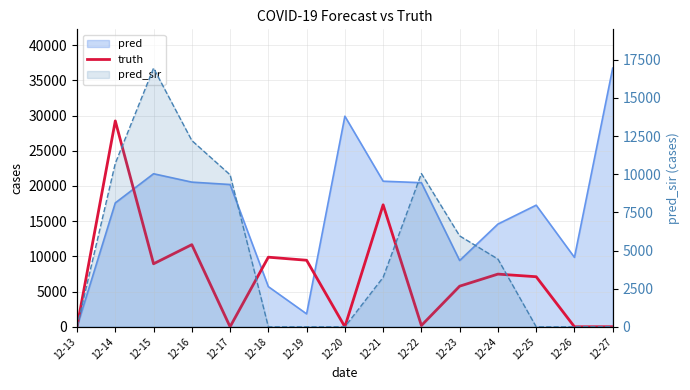

Which category has the highest value across all series?

12-14